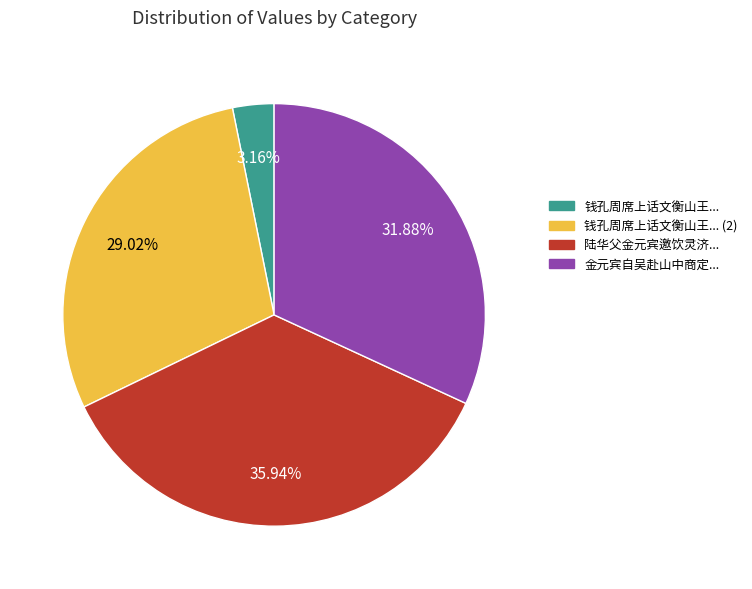

Is there a majority slice in this chart?

No